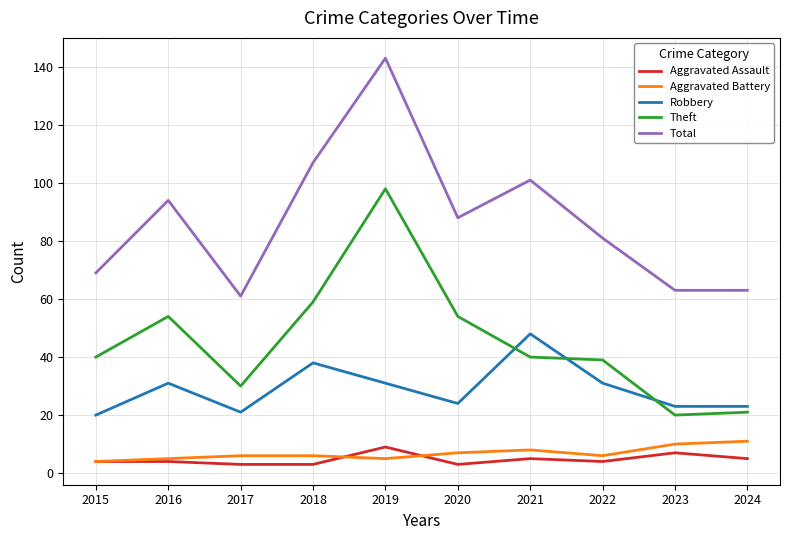

What is the spread (max minus min) of values at 2021?

96